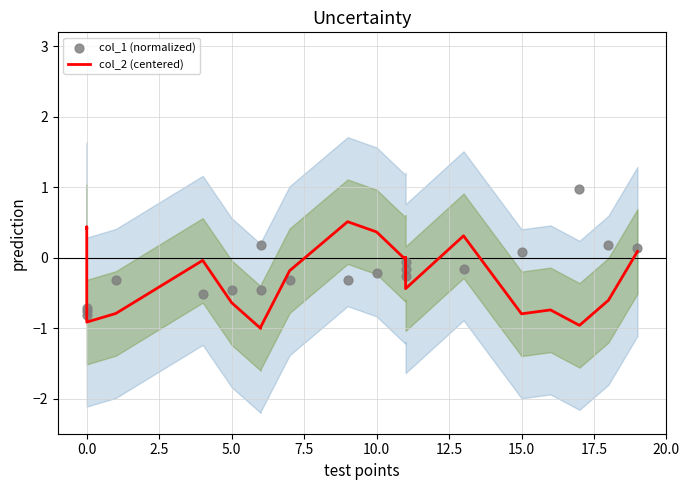

Which series has the largest total across all categories?

col_1 (normalized)